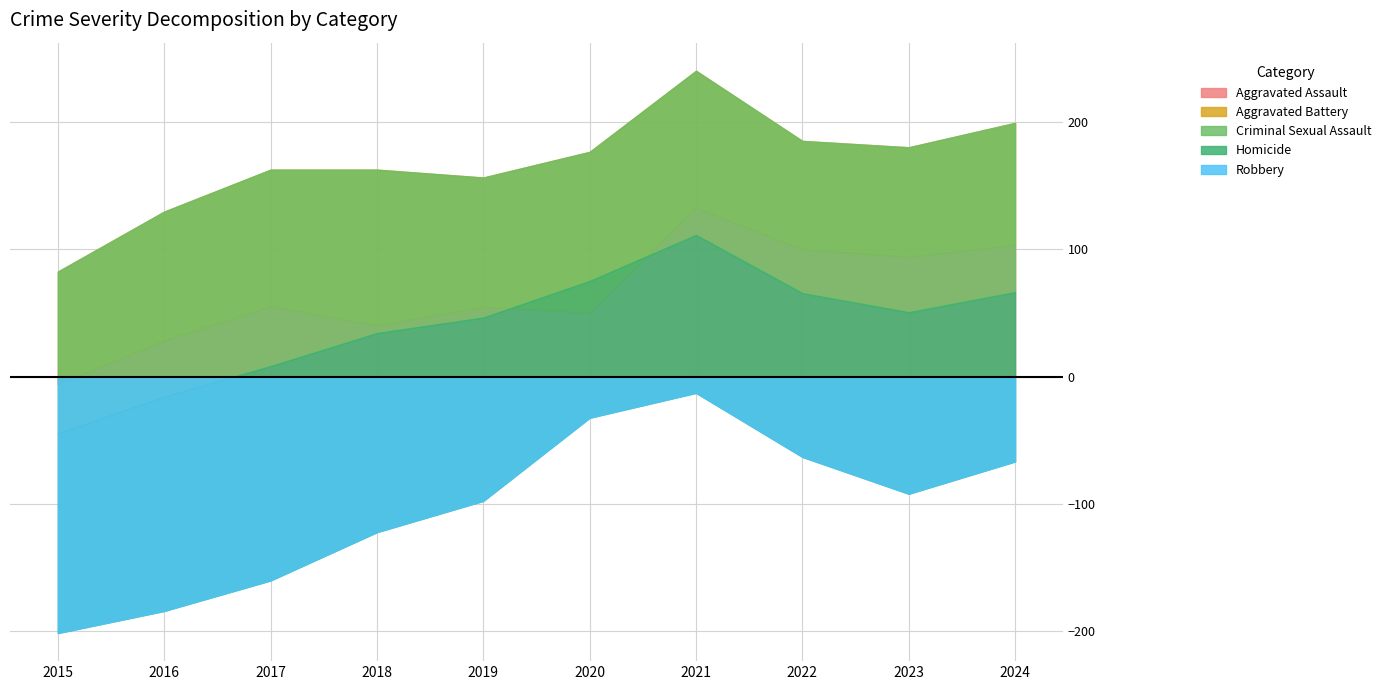

In Robbery, how many points are higher than both neighbors (excluding endpoints)?

2